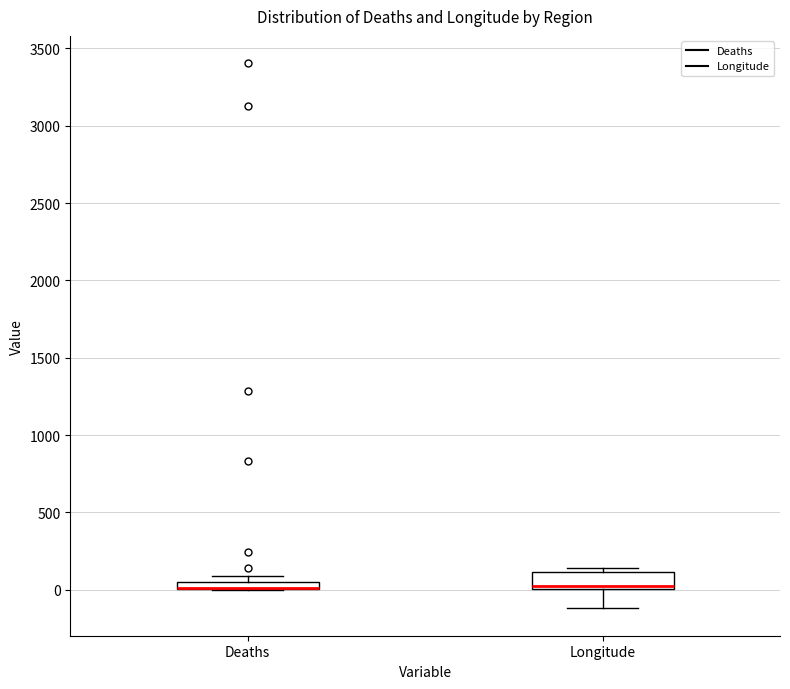

Comparing the boxes themselves (not the whiskers), which one is the tallest?

Longitude